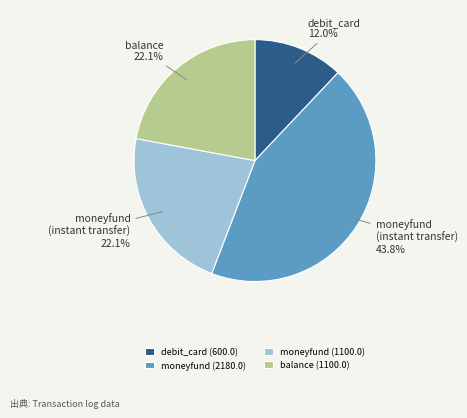

What is the total percentage of moneyfund (2180.0) and balance (1100.0)?

65.9%